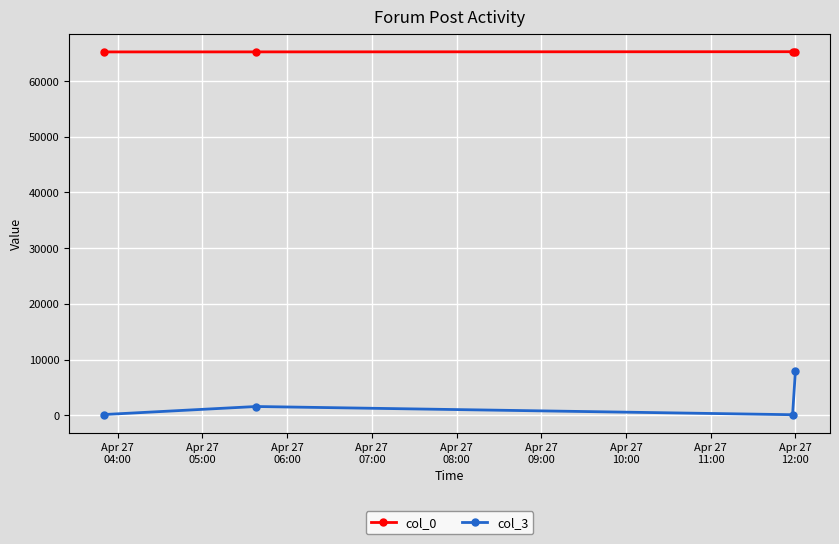

True or false: col_0 and col_3 cross at least once.

False